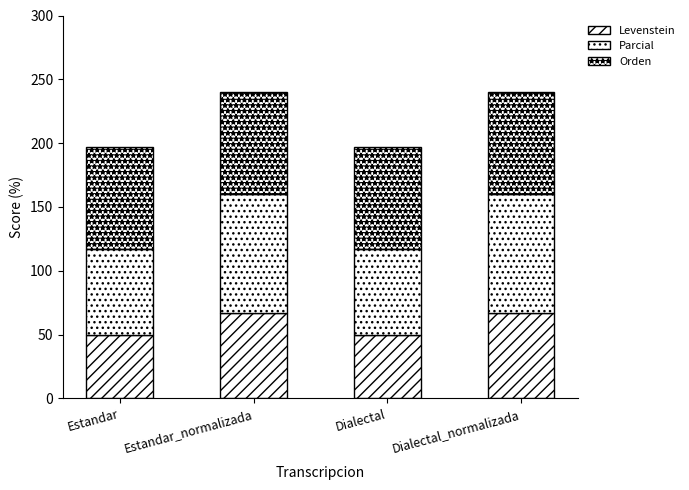

Count the number of categories in the chart.

4